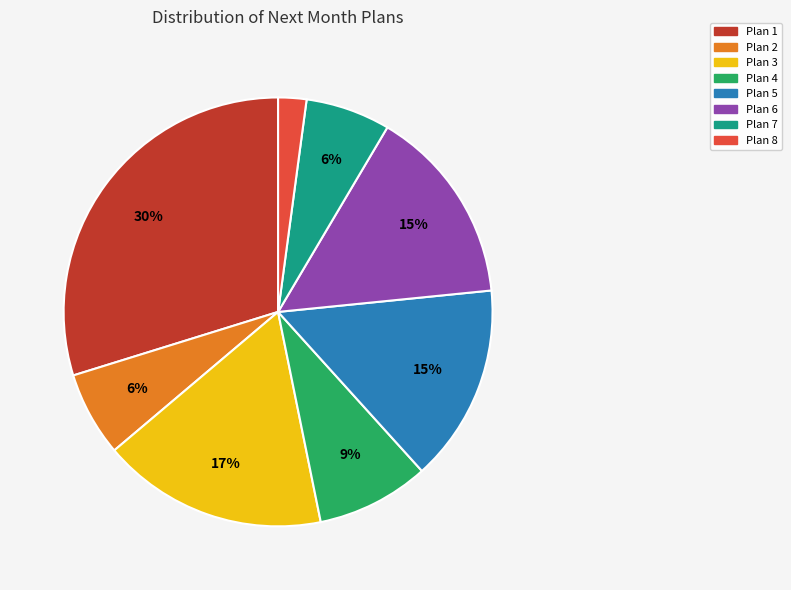

Is Plan 2 the majority of the pie?

No